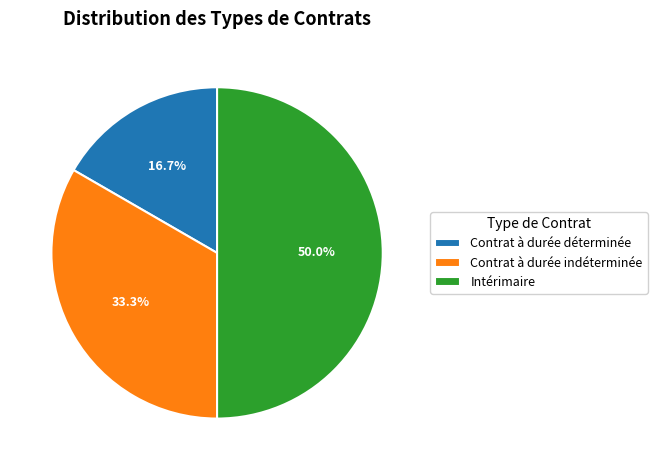

What percentage is NOT represented by Intérimaire?

50.0%